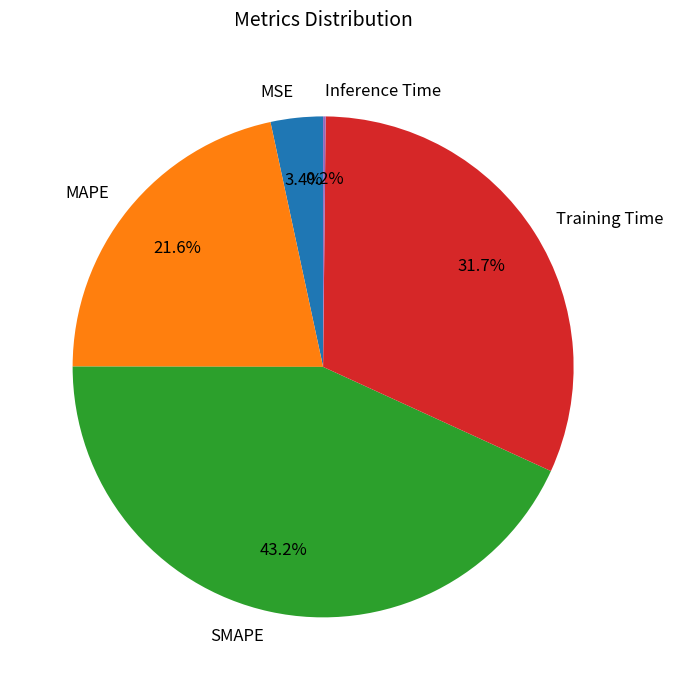

True or false: Training Time accounts for 39% of the total.

False